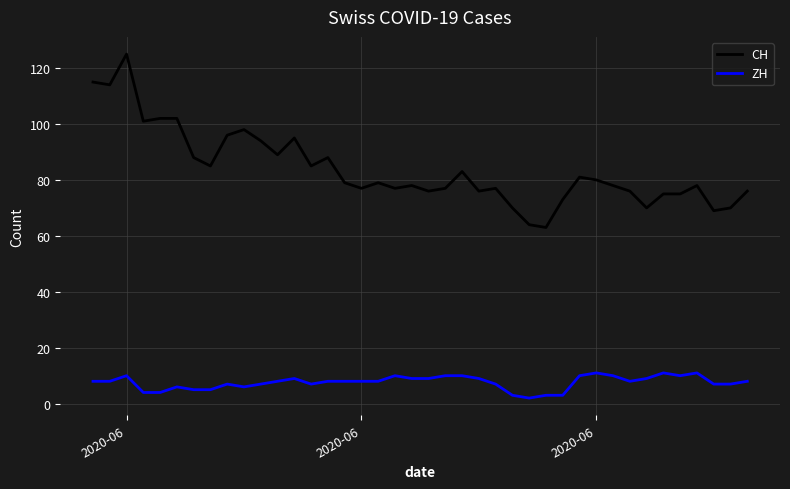

What are all the series names shown in the legend?

CH, ZH